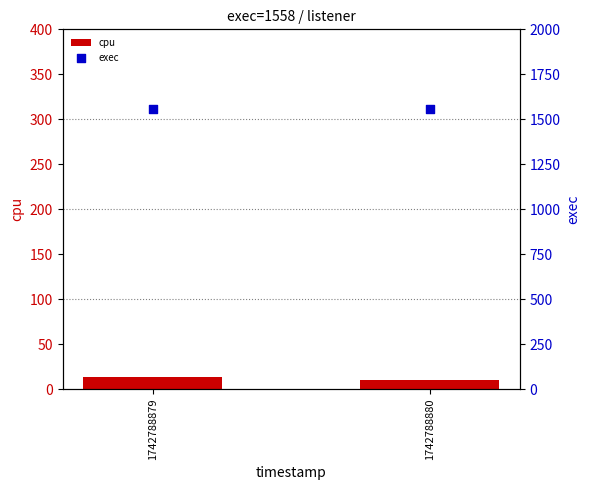

Is the value of exec at 1742788880 greater than the value of cpu at 1742788879?

Yes